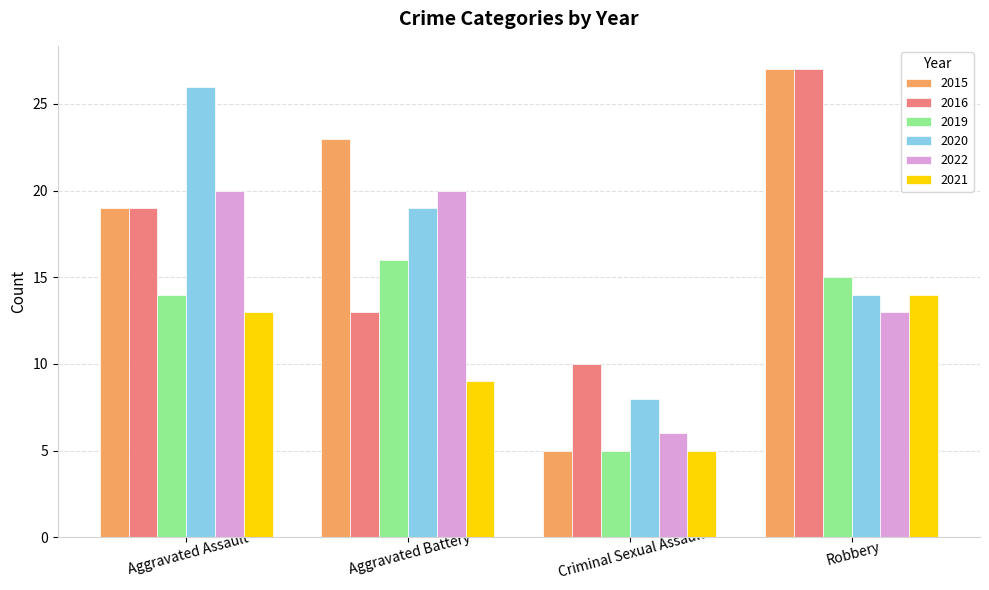

Which series has the widest spread of values?

2015